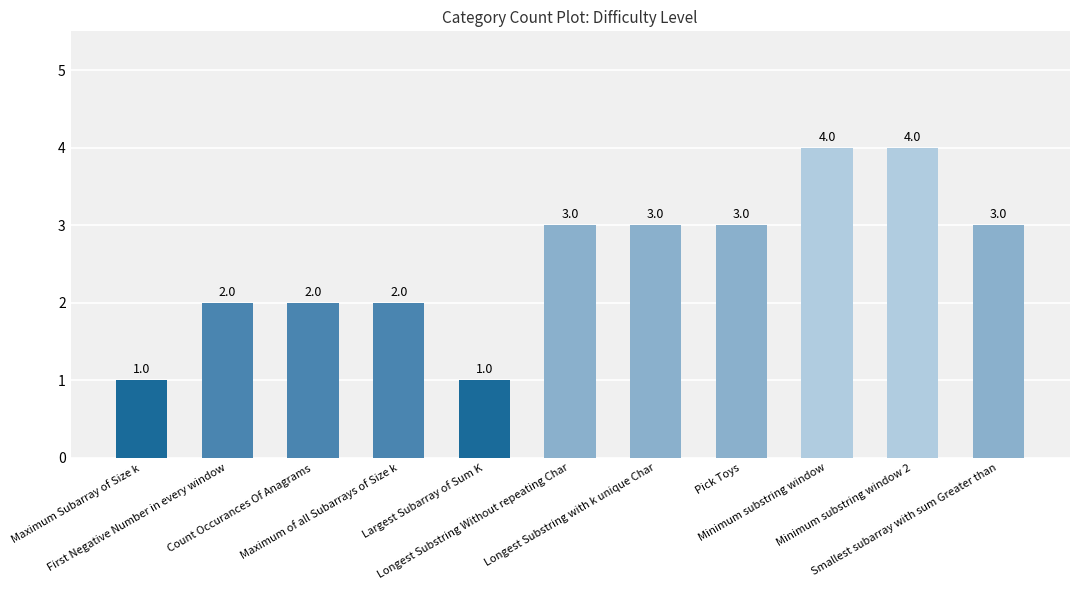

How many values are between 2 and 3?

7